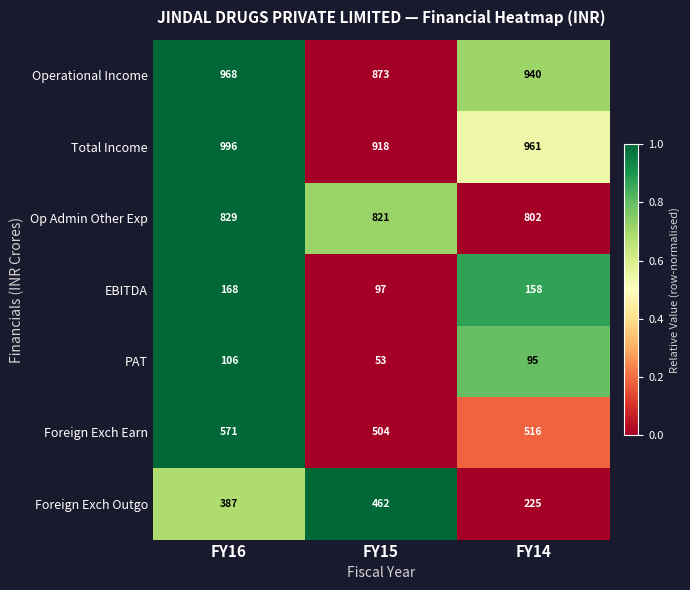

True or false: Foreign Exch Outgo has a value of 643 at FY15.

False